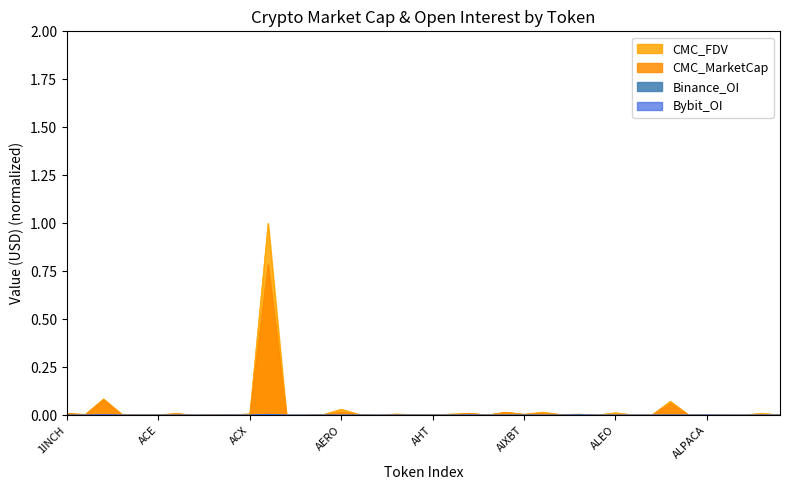

What is the label of the 40th point from the left?

ALU